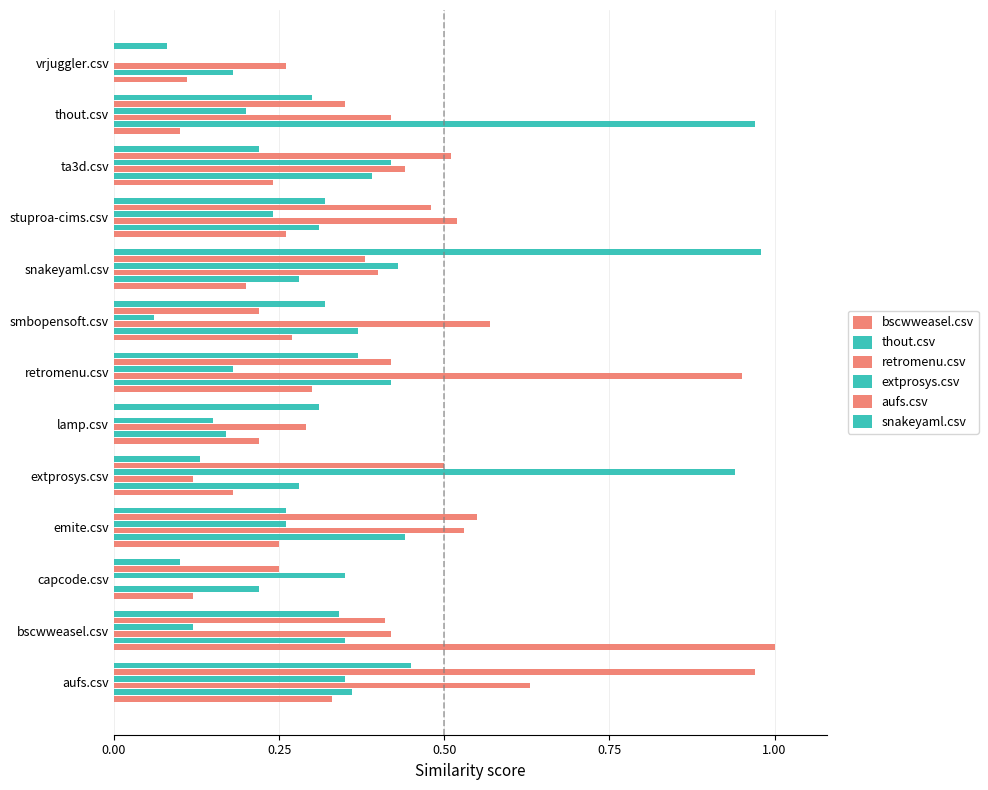

What is the value of the snakeyaml.csv bar at the 2nd from the left?

0.3